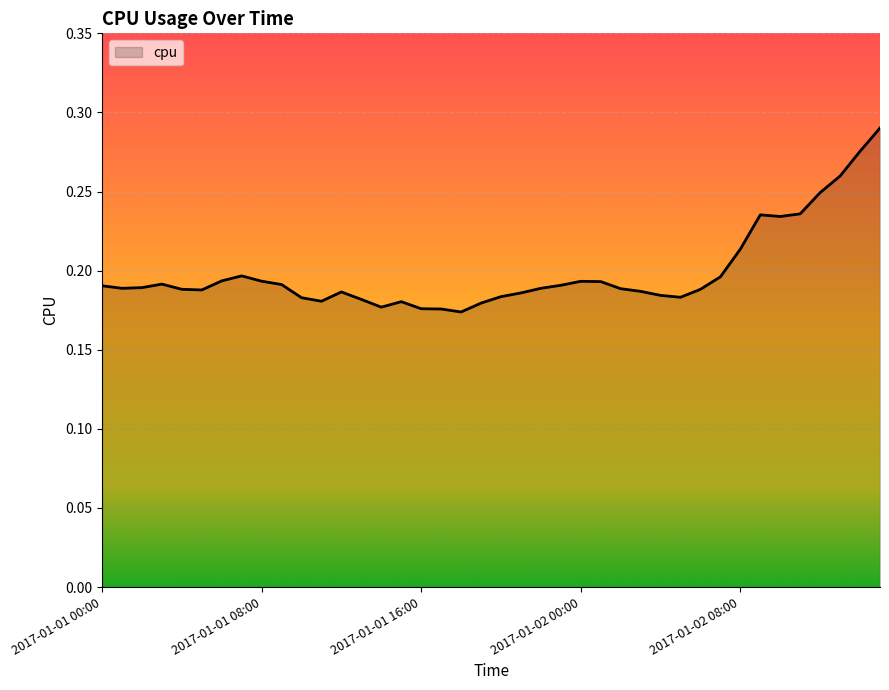

Reading right to left, transcribe all the data shown in this chart.

0.3	0.3	0.3	0.2	0.2	0.2	0.2	0.2	0.2	0.2	0.2	0.2	0.2	0.2	0.2	0.2	0.2	0.2	0.2	0.2	0.2	0.2	0.2	0.2	0.2	0.2	0.2	0.2	0.2	0.2	0.2	0.2	0.2	0.2	0.2	0.2	0.2	0.2	0.2	0.2